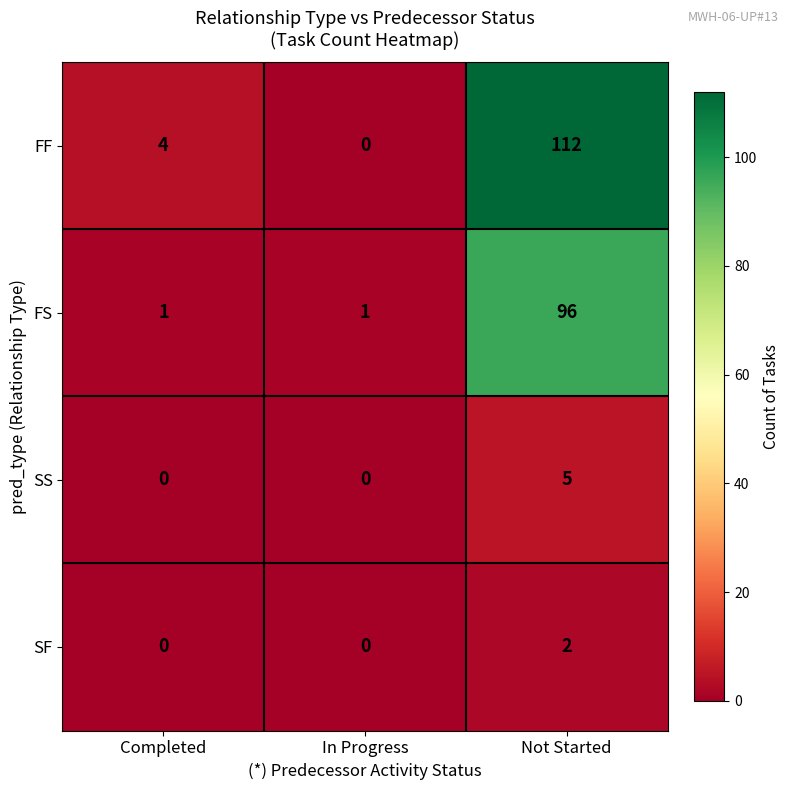

Reading left to right, extract all data points from this chart.

FF: Completed=4	In Progress=0	Not Started=112
FS: Completed=1	In Progress=1	Not Started=96
SS: Completed=0	In Progress=0	Not Started=5
SF: Completed=0	In Progress=0	Not Started=2